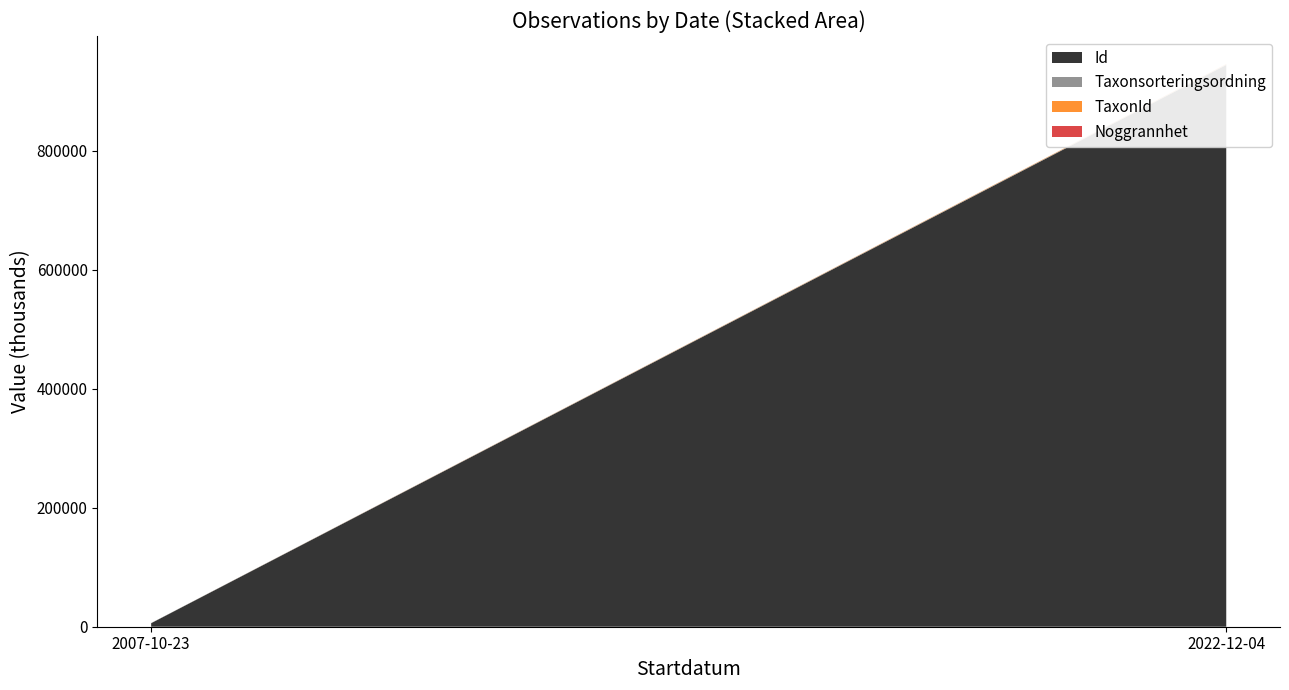

Reading right to left, transcribe all the data shown in this chart.

Id: 2022-12-04=104932756	2022-12-04=104932404	2022-12-04=104932408	2022-12-04=104932417	2022-12-04=104932402	2022-12-04=104932405	2022-12-04=104932759	2022-12-04=104932412	2022-12-04=104932720	2007-10-23=1999983	2007-10-23=89970	2007-10-23=1900232	2007-10-23=1900233
Taxonsorteringsordning: 2022-12-04=78602	2022-12-04=93132	2022-12-04=93145	2022-12-04=93044	2022-12-04=78569	2022-12-04=92939	2022-12-04=78527	2022-12-04=100515	2022-12-04=98520	2007-10-23=78602	2007-10-23=94120	2007-10-23=78568	2007-10-23=78568
TaxonId: 2022-12-04=6463	2022-12-04=2671	2022-12-04=2667	2022-12-04=2809	2022-12-04=6458	2022-12-04=2779	2022-12-04=229497	2022-12-04=223246	2022-12-04=222498	2007-10-23=6464	2007-10-23=53	2007-10-23=6458	2007-10-23=6458
Noggrannhet: 2022-12-04=25	2022-12-04=25	2022-12-04=25	2022-12-04=25	2022-12-04=25	2022-12-04=25	2022-12-04=25	2022-12-04=25	2022-12-04=25	2007-10-23=50	2007-10-23=50	2007-10-23=25	2007-10-23=50